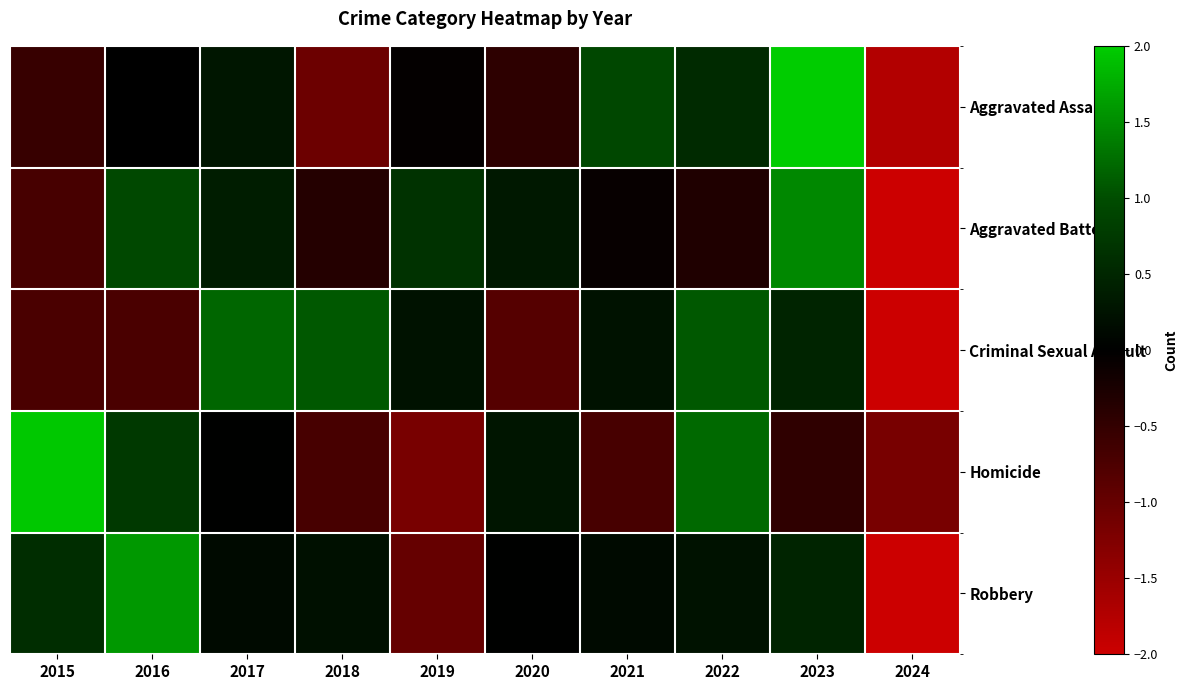

List the series in order of their peak value, lowest first.

Criminal Sexual Assault, Aggravated Battery, Robbery, Homicide, Aggravated Assault